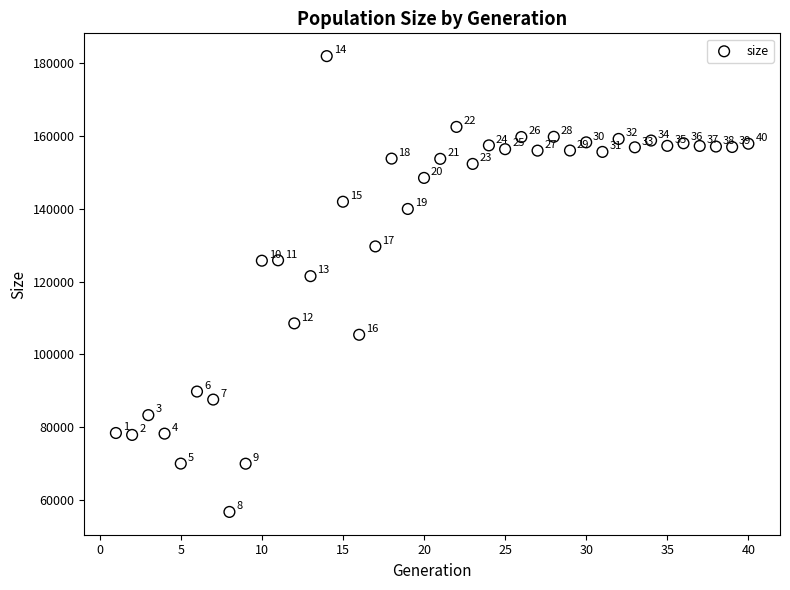

What is the range of Y values (max minus min)?

125170